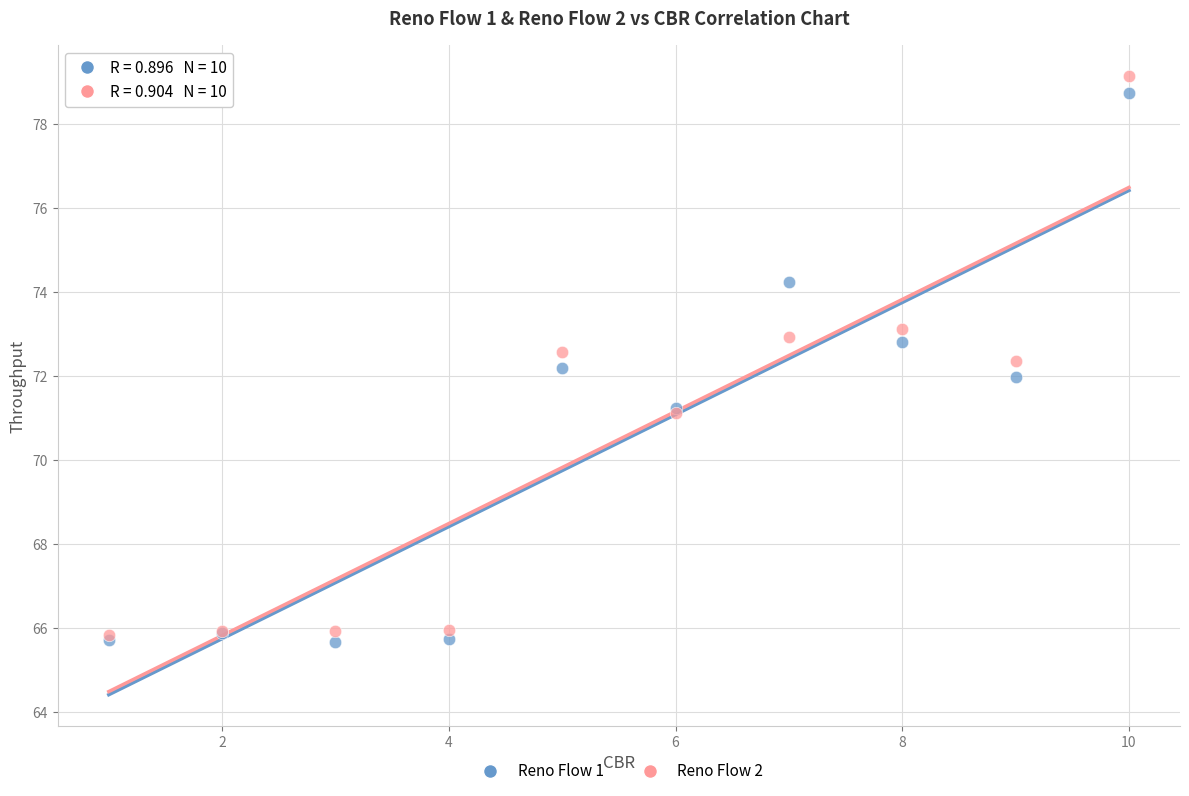

Which series has the widest spread of Y values?

Reno Flow 2